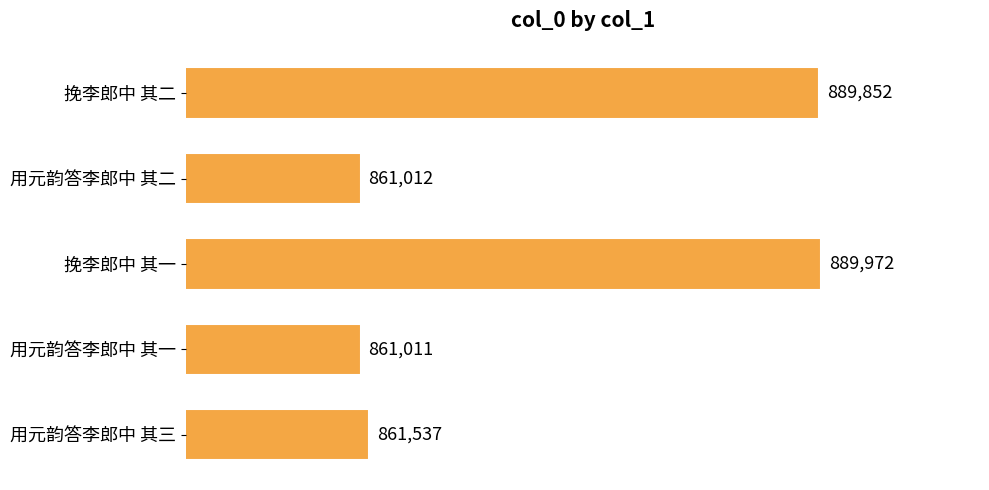

Reading top to bottom, list all the values displayed in this chart.

889852	861012	889972	861011	861537